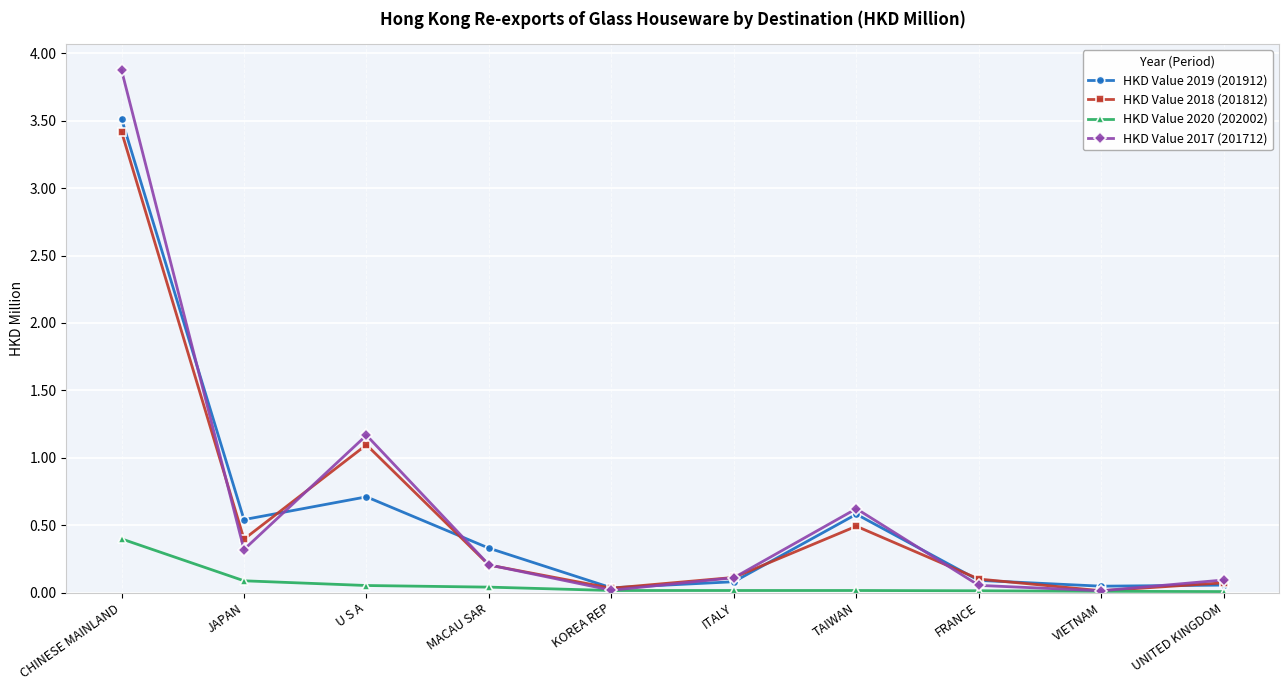

How many interior local peaks does the HKD Value 2019 (201912) series have?

2